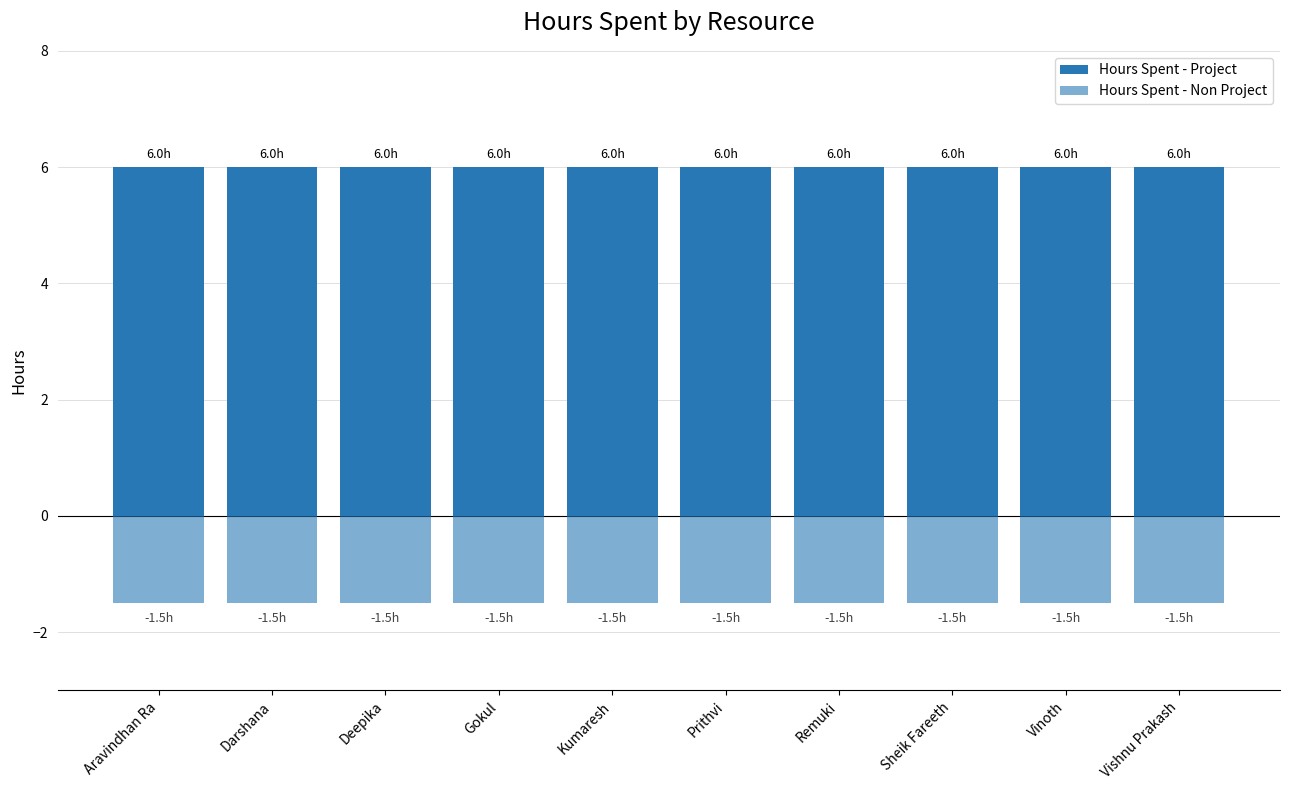

Is it true that Hours Spent - Project equals 6.0 at Deepika?

True